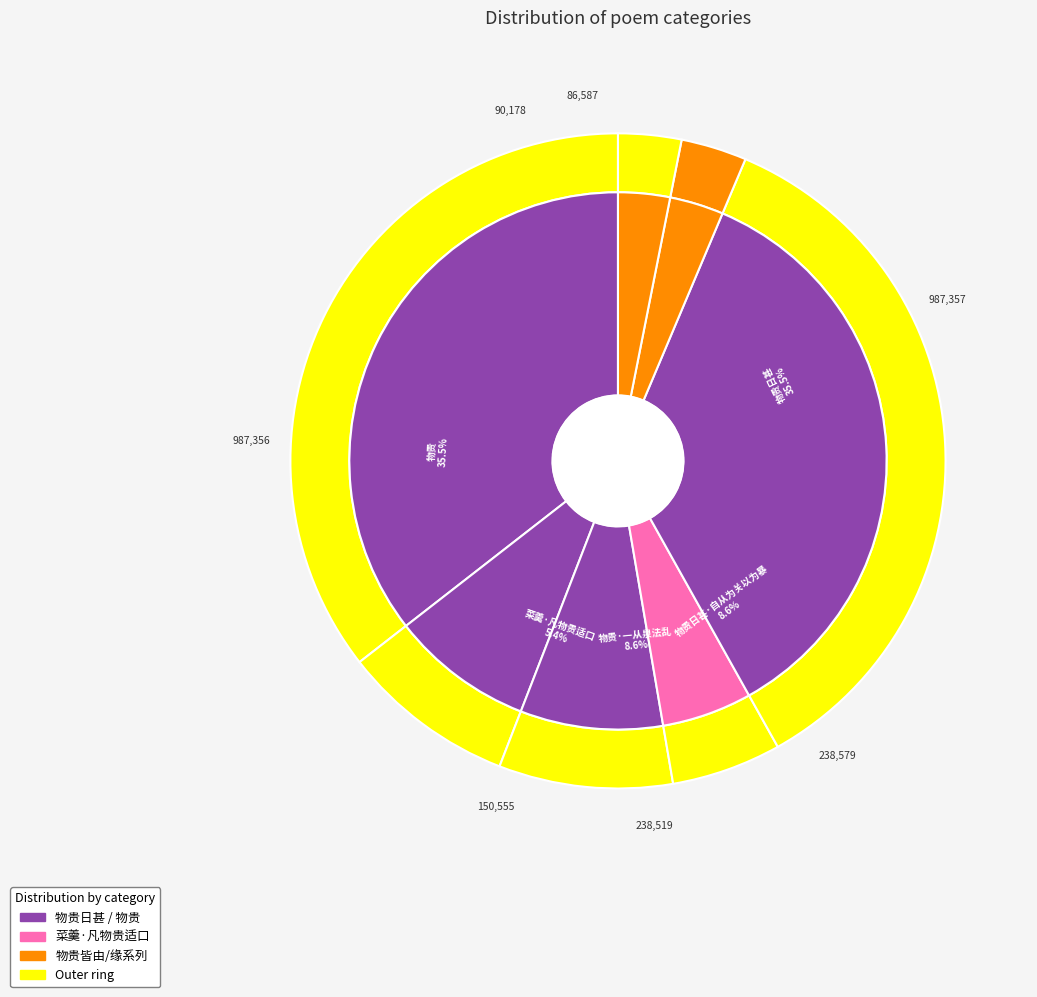

To the nearest percent, what percentage of the pie is 又绝句·物贵皆由楮币轻?

3%